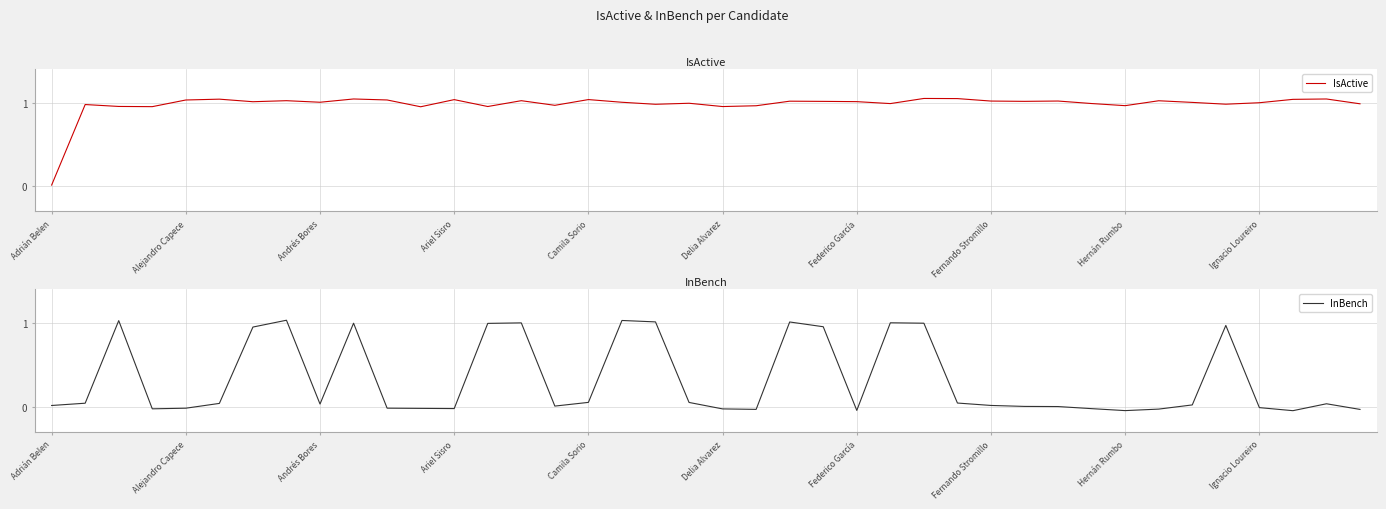

Is it true that IsActive equals 1.0 at 37?

True